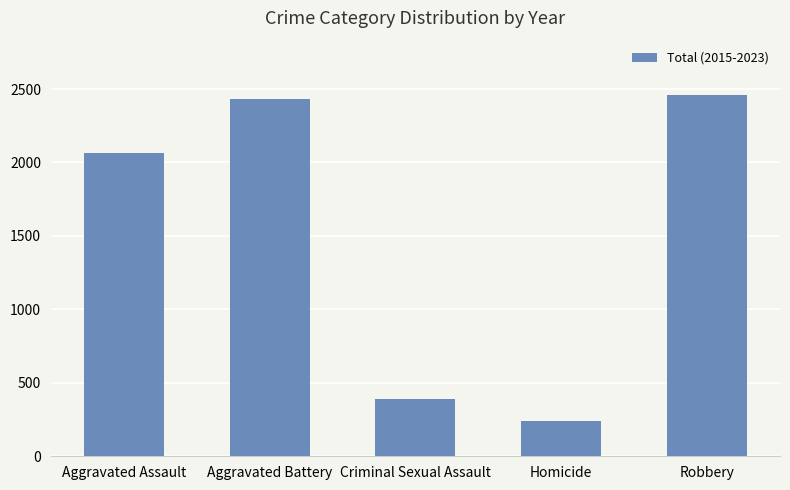

Reading right to left, extract all data points from this chart.

2460	240	388	2430	2067